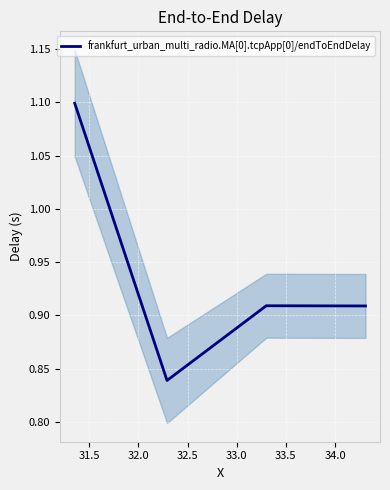

What is the maximum value for frankfurt_urban_multi_radio.MA[0].tcpApp[0]/endToEndDelay?

1.1